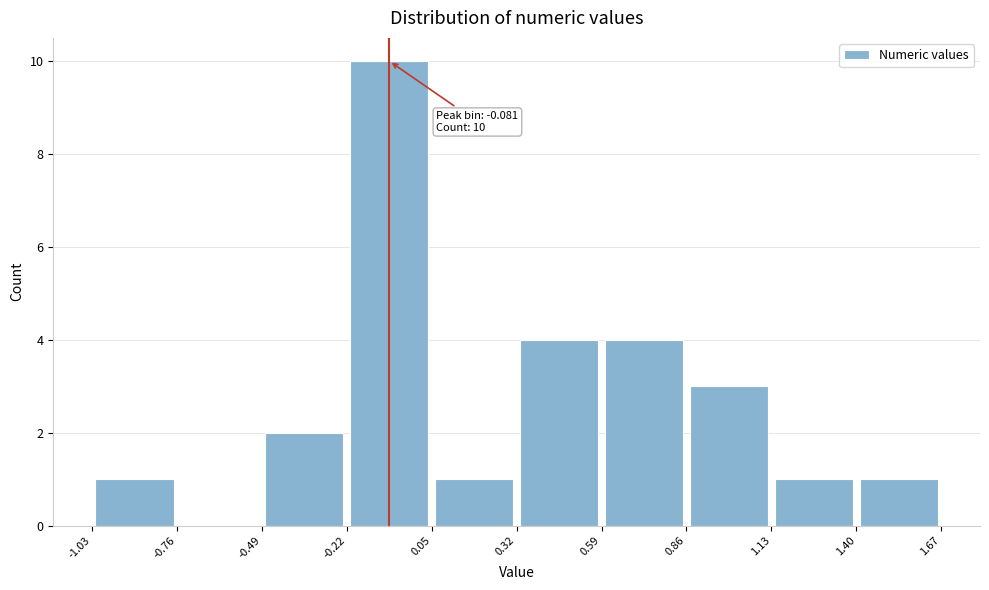

Over which range of the x-axis is the bar tallest?

-0.22 to 0.05